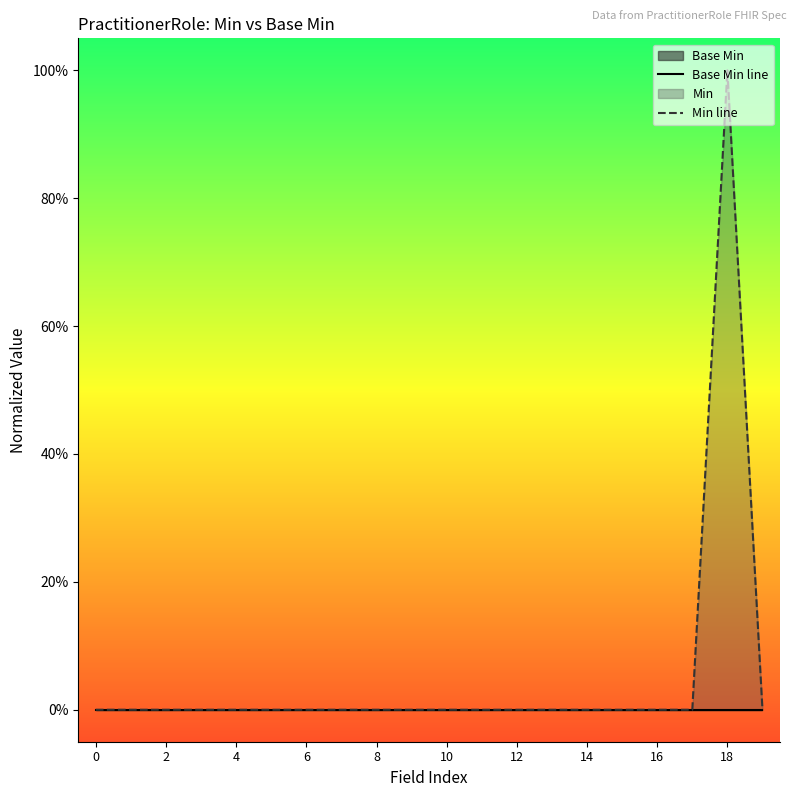

True or false: Min line has more than 0 points higher than both neighbors.

True